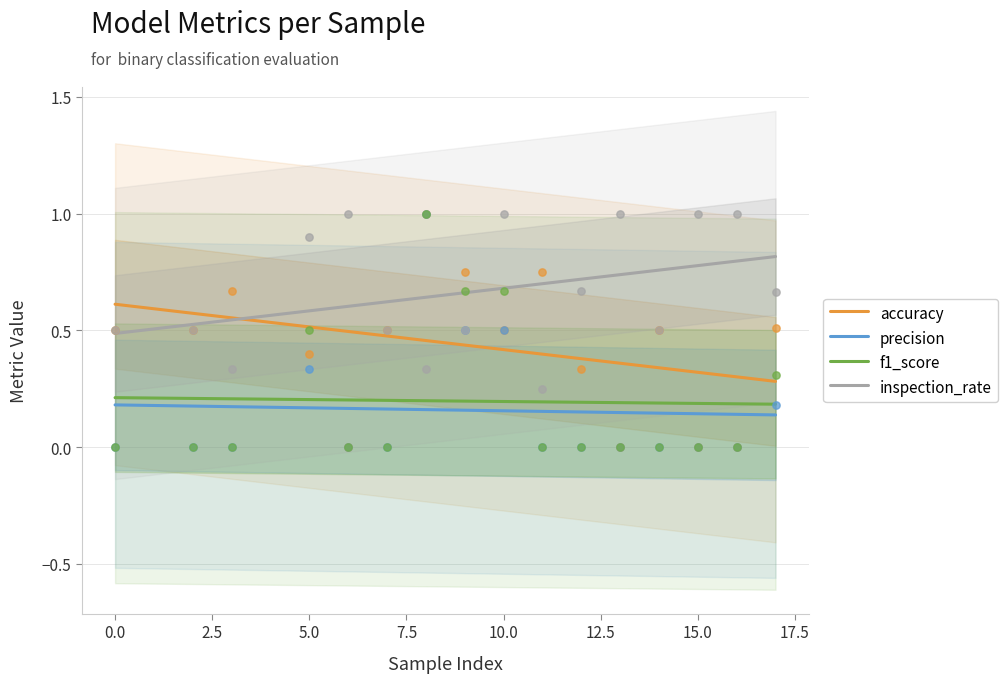

What is the total value across all series at 13?

1.0